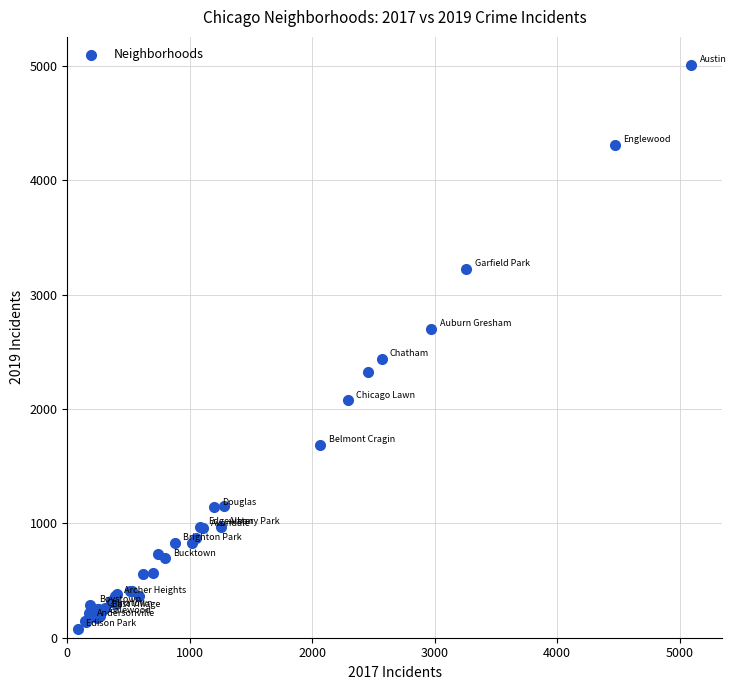

What Y value in the scatter plot is closest to 2542?

2441